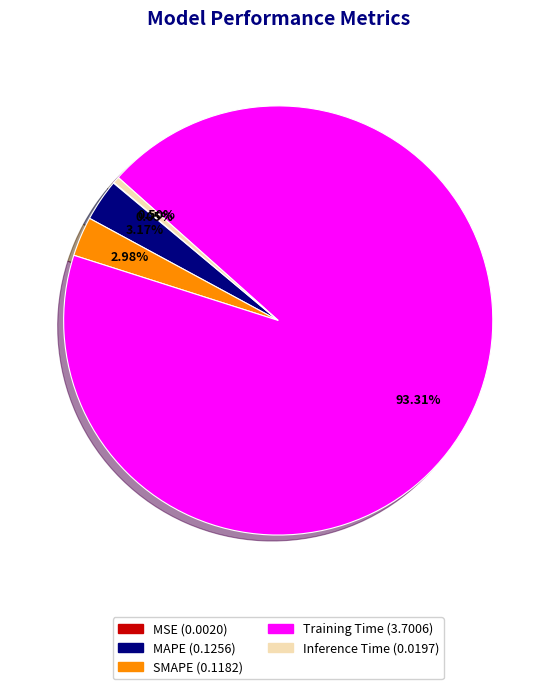

Does SMAPE account for over 50% of the chart?

No